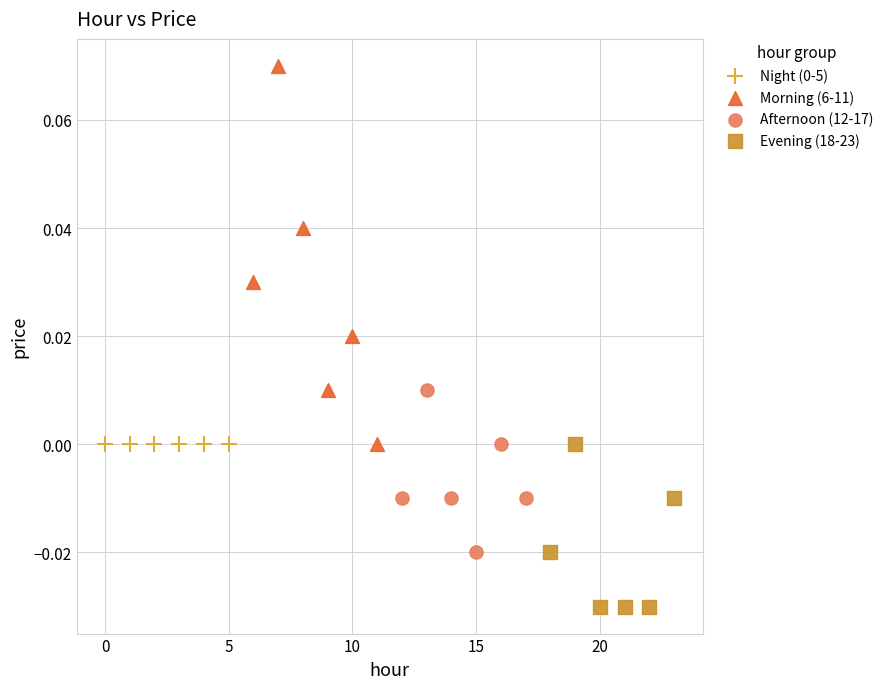

Which series contains the lowest Y value?

Evening (18-23)